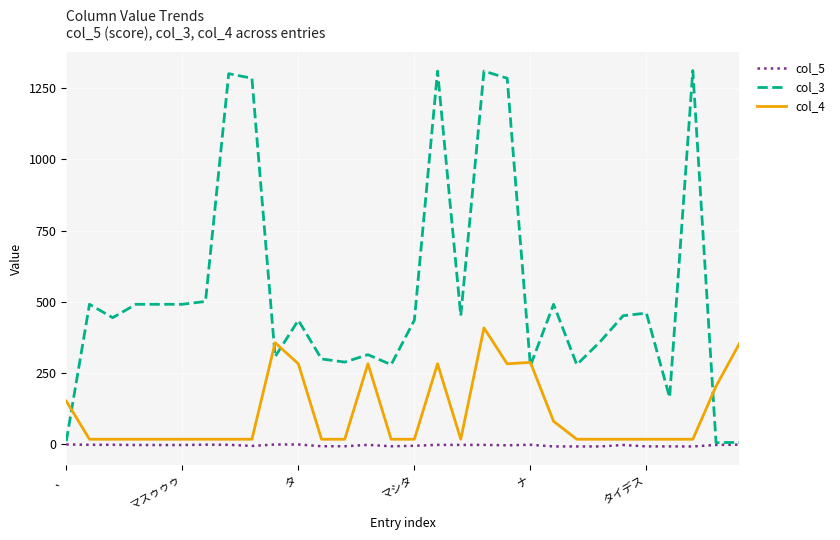

List the series in order of their overall mean, highest first.

col_3, col_4, col_5